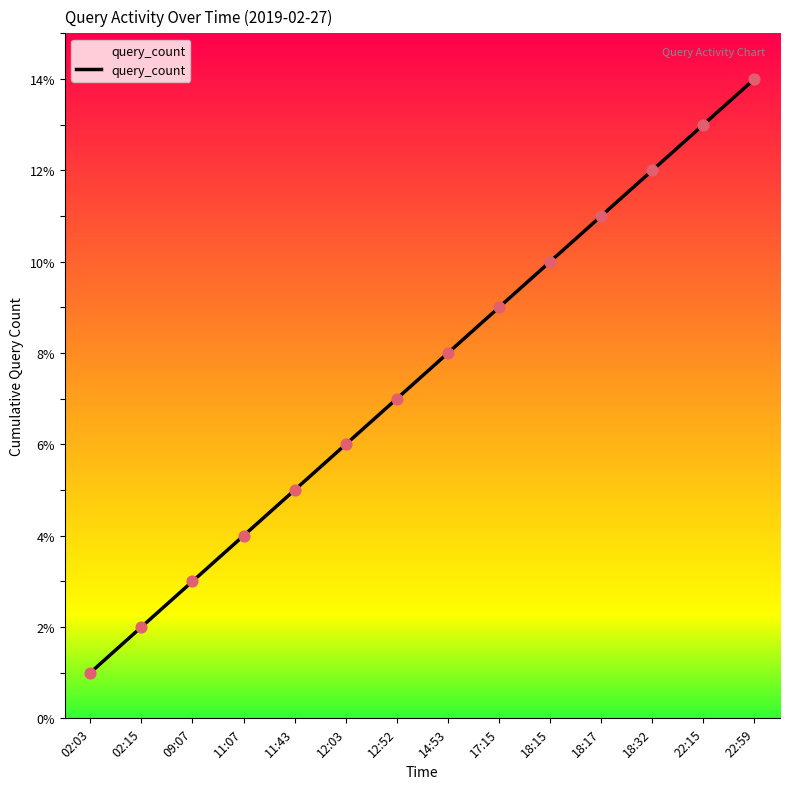

What is the change in value from 11:43 to 22:15?

+8